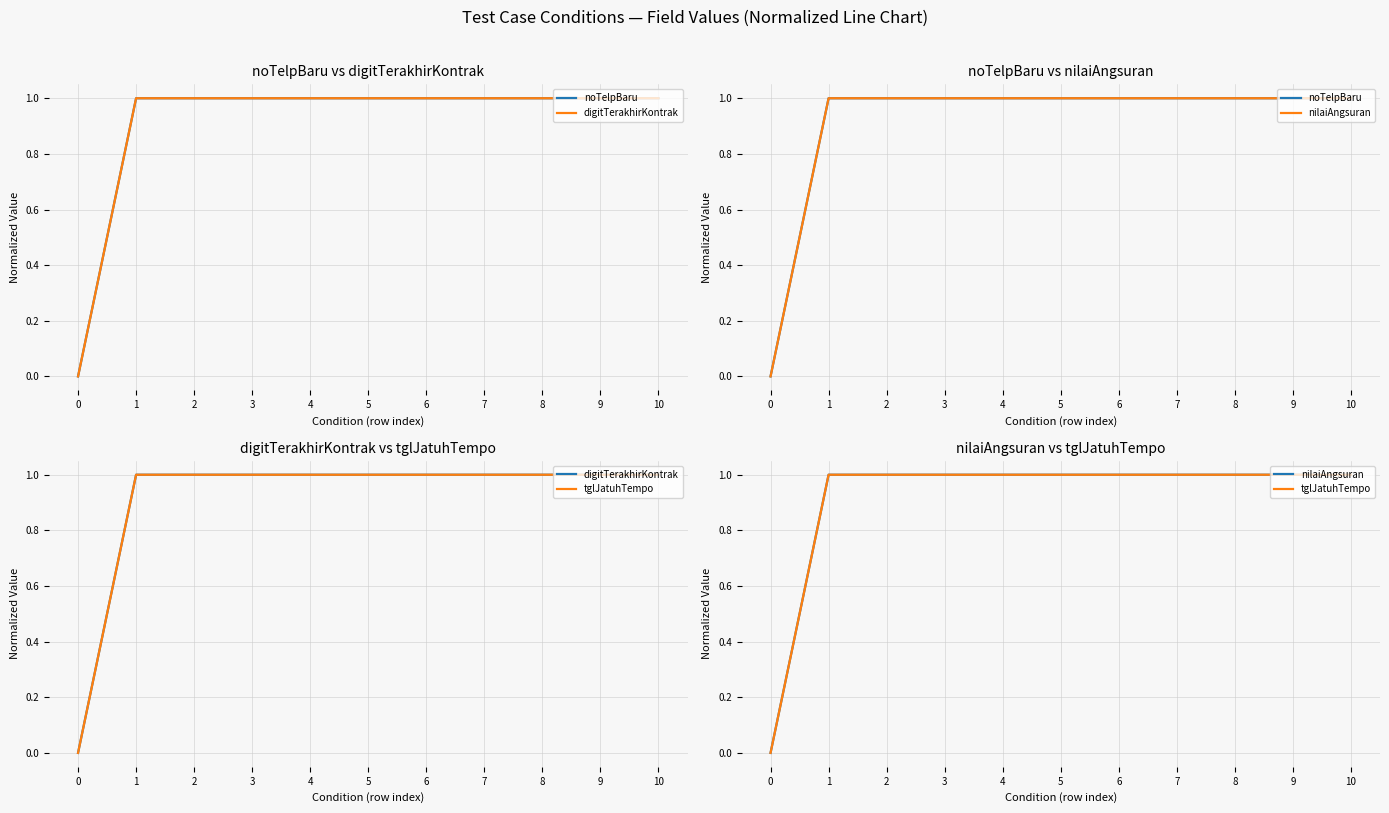

True or false: noTelpBaru and nilaiAngsuran intersect in this chart.

False